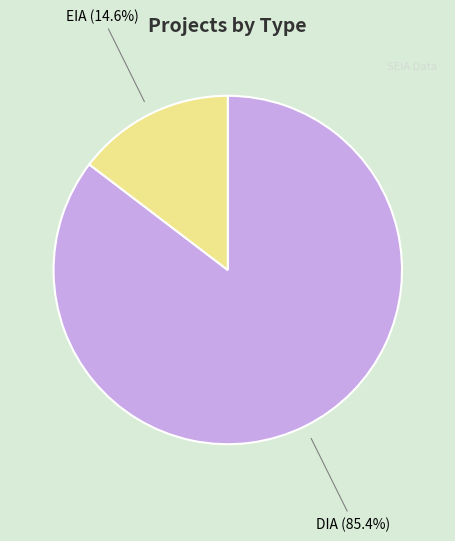

What percentage is the DIA slice, to the nearest percent?

85%